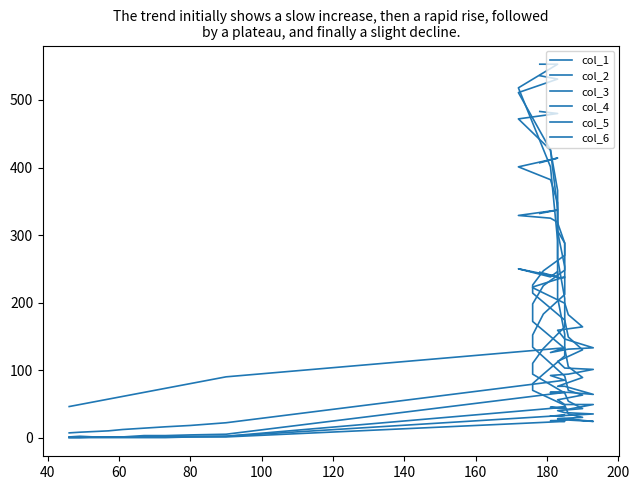

Where do col_6 and col_3 first cross each other?

80 and 100